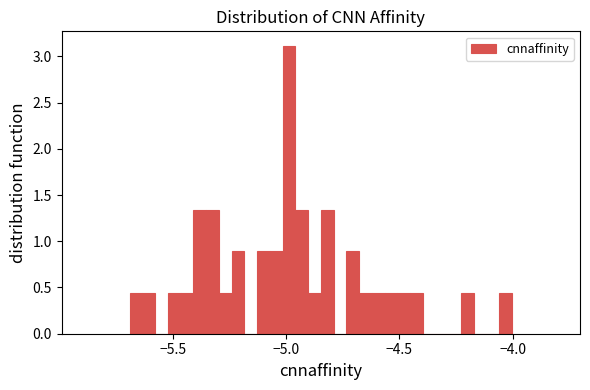

Read against the x-axis, roughly where is the centre of the tallest bar?

-5.00